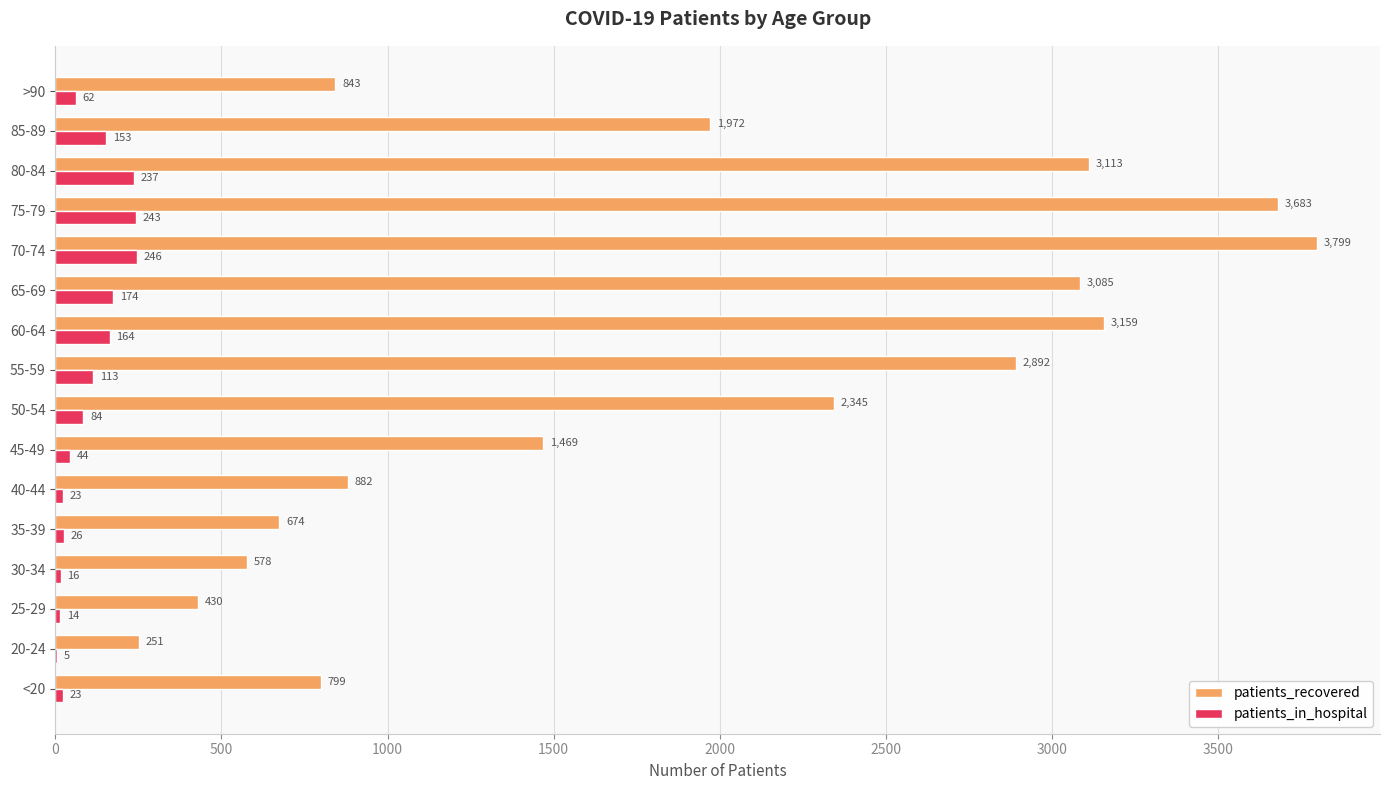

True or false: patients_recovered has a value of 3683 at 75-79.

True